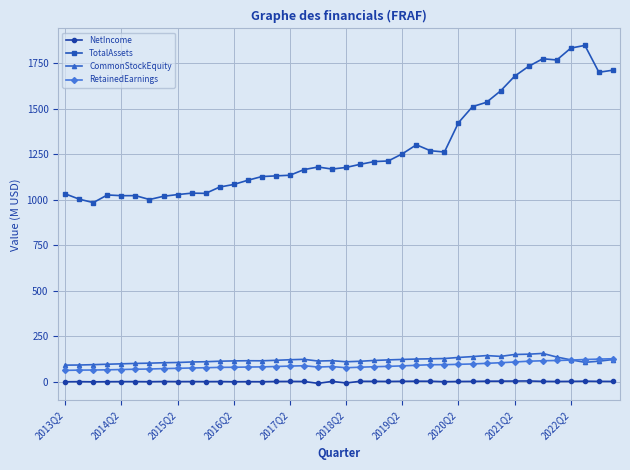

Which series has the largest total across all categories?

TotalAssets